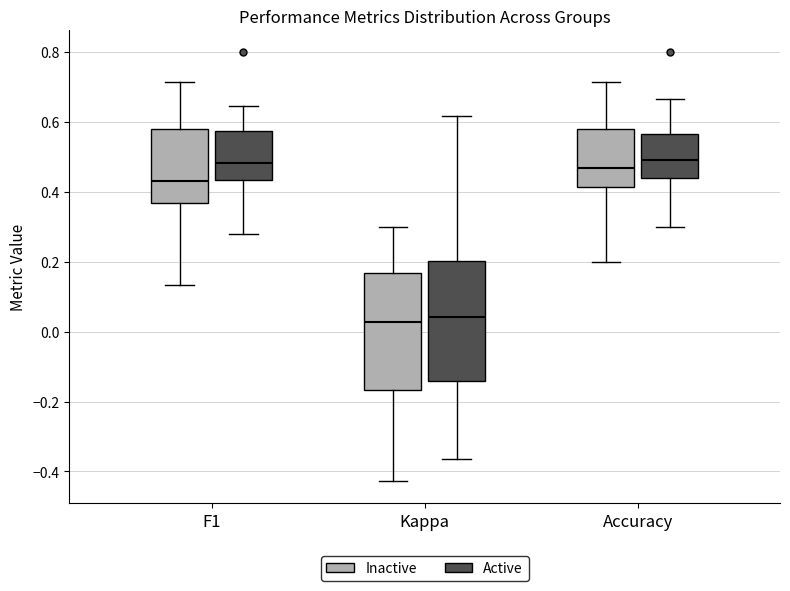

Reading left to right, transcribe this box plot: for each box, give where its median line is, the range the box spans, and where its two whiskers end, as read against the y-axis. The values are not printed on the chart, so give them approximately, as read against the axis.

F1 (Inactive): median 0.42, box 0.36 to 0.58, whiskers 0.14 to 0.72
F1 (Active): median 0.48, box 0.44 to 0.58, whiskers 0.28 to 0.64
Kappa (Inactive): median 0.02, box -0.16 to 0.16, whiskers -0.42 to 0.30
Kappa (Active): median 0.04, box -0.14 to 0.20, whiskers -0.36 to 0.62
Accuracy (Inactive): median 0.46, box 0.42 to 0.58, whiskers 0.20 to 0.72
Accuracy (Active): median 0.50, box 0.44 to 0.56, whiskers 0.30 to 0.66